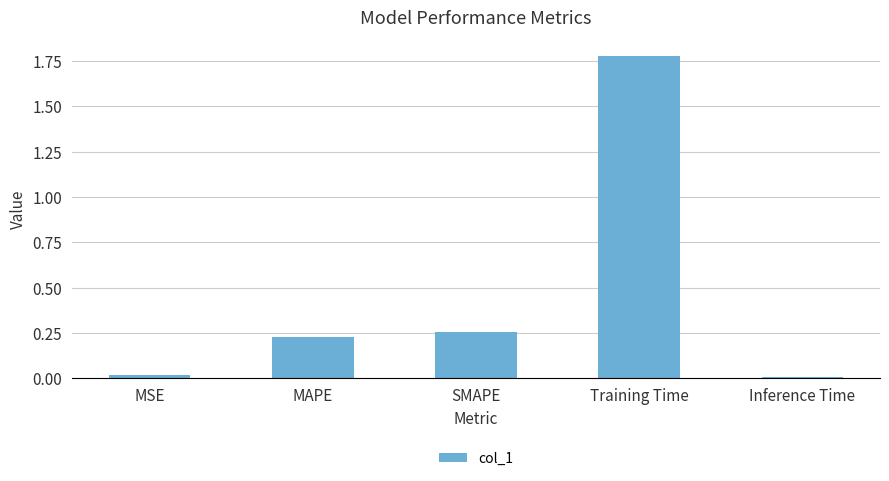

Between MAPE and MSE, which is larger?

MAPE